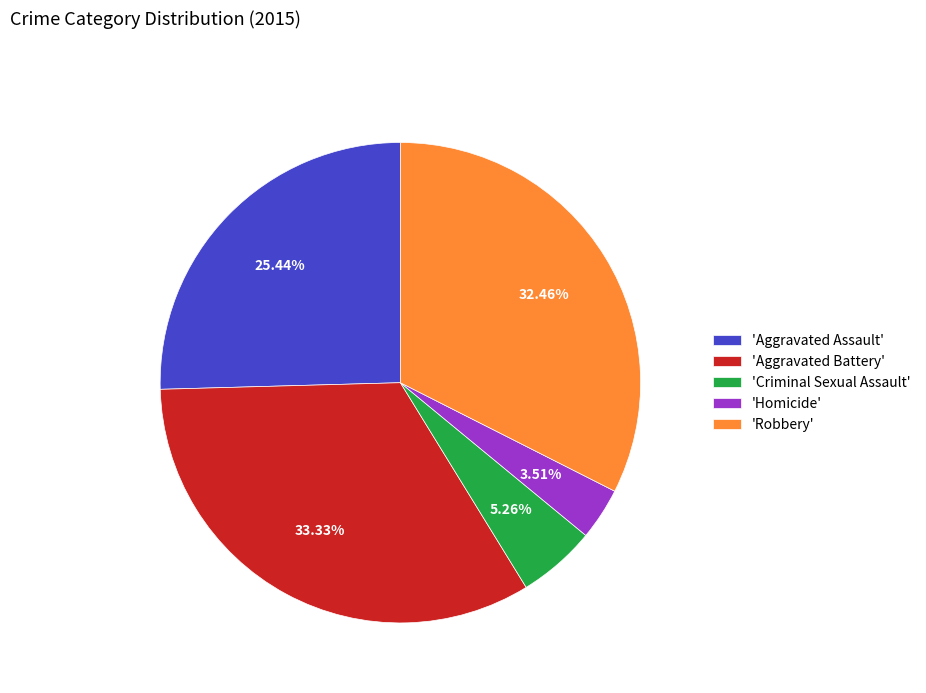

What is the ratio of the value at 'Aggravated Battery' to the value at 'Robbery'?

1.0